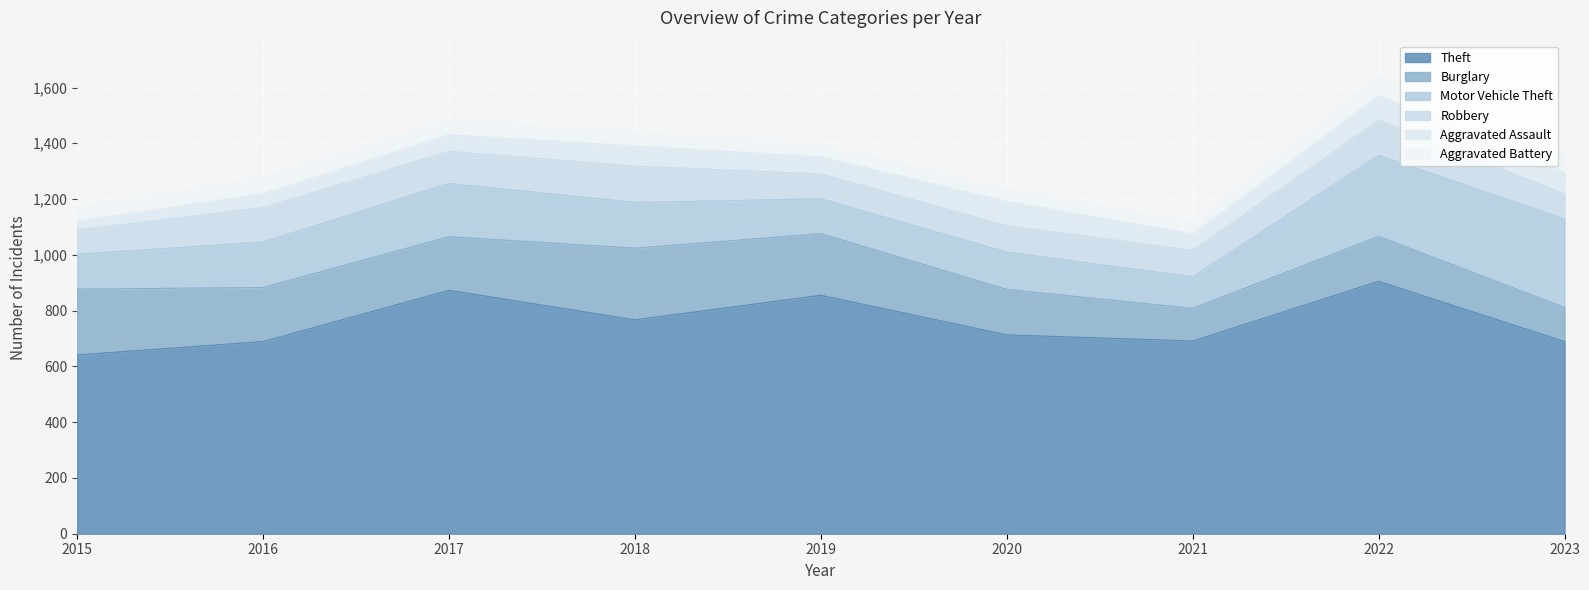

What is the spread (max minus min) of values at 2021?

648